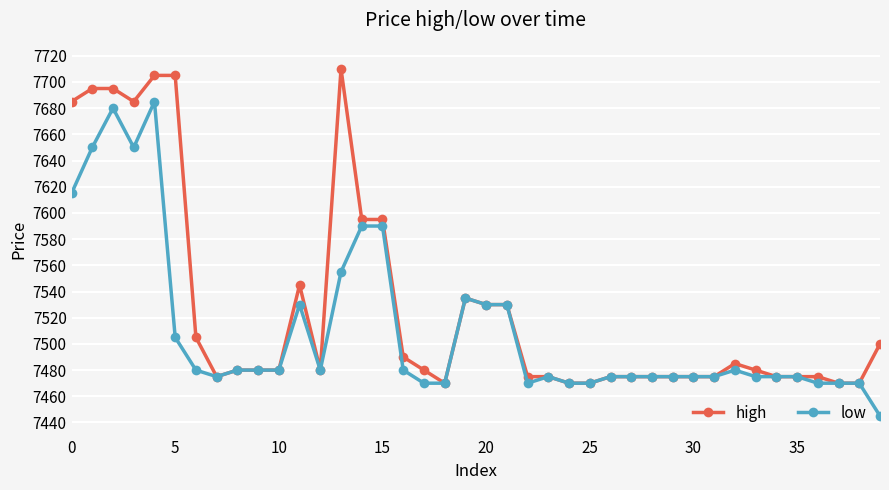

Which series has the largest total across all categories?

high